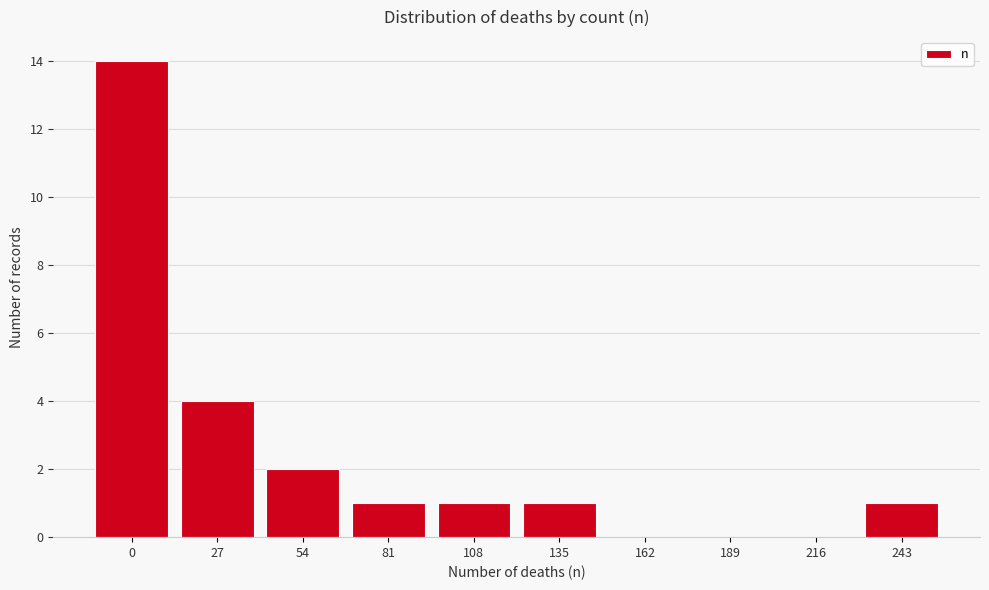

Reading left to right, what are all the values shown in this chart?

0=14	27=4	54=2	81=1	108=1	135=1	162=0	189=0	216=0	243=1